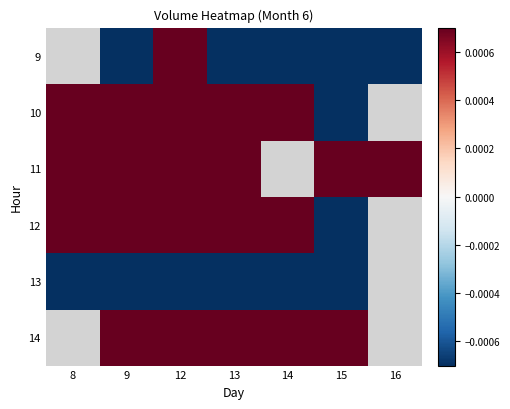

How many values in 9 are below zero?

5